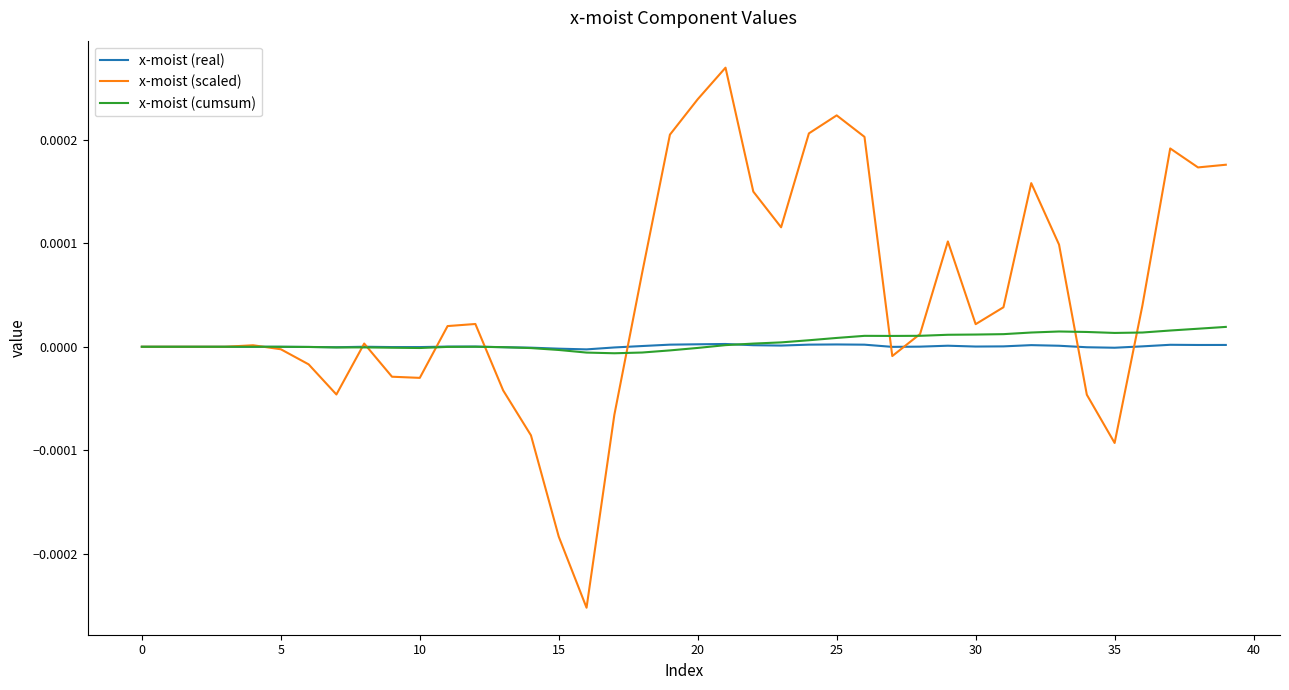

Which series has the largest total across all categories?

x-moist (scaled)